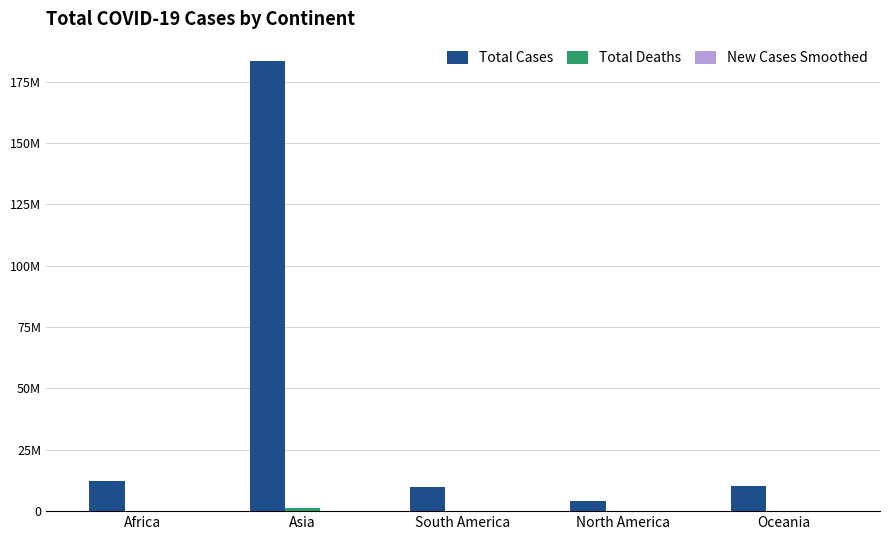

What is the label of the 2nd bar from the right?

North America